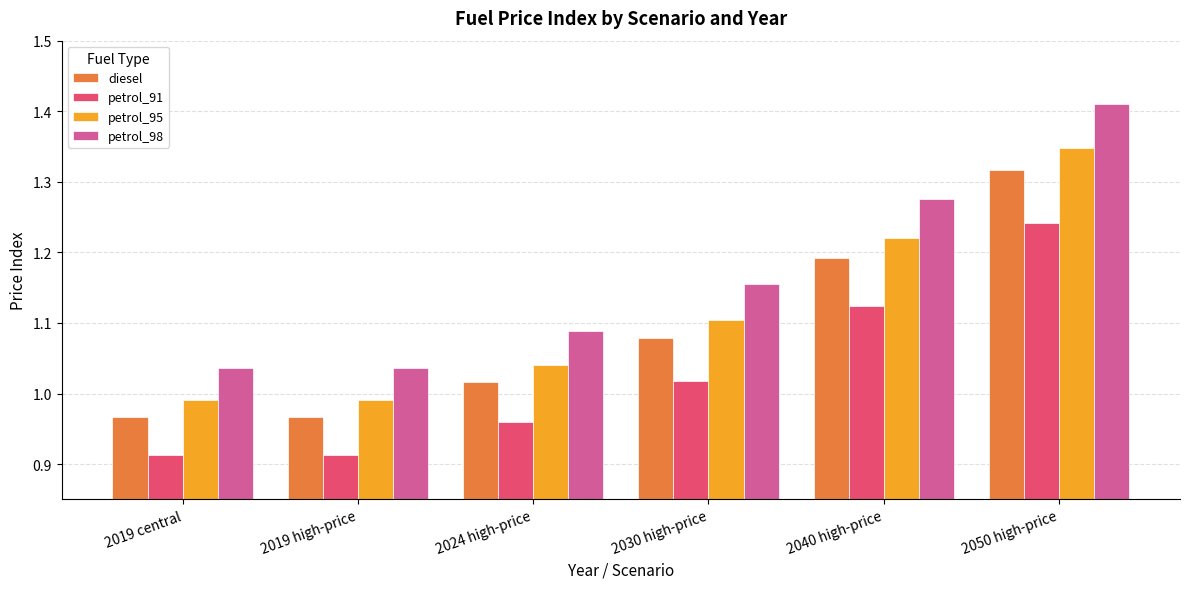

Where does the diesel series first go above 1?

2024 high-price